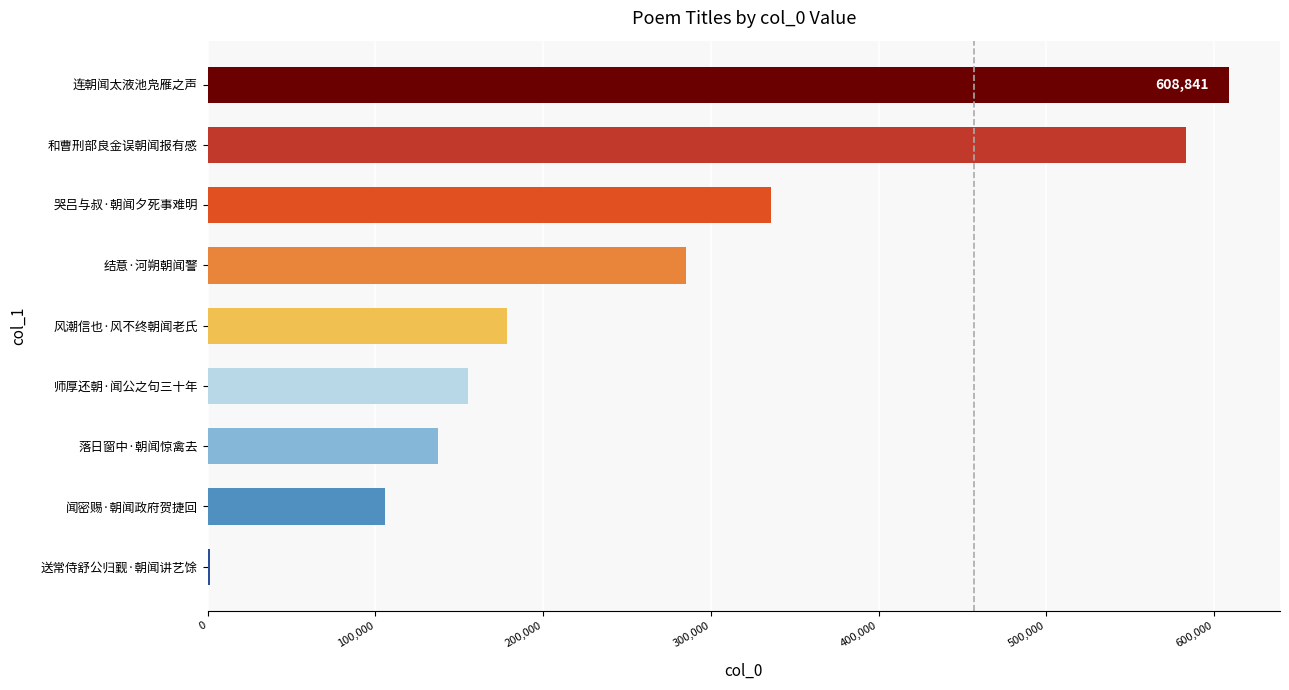

What is the change in value from 结意·河朔朝闻警 to 风潮信也·风不终朝闻老氏?

-106271